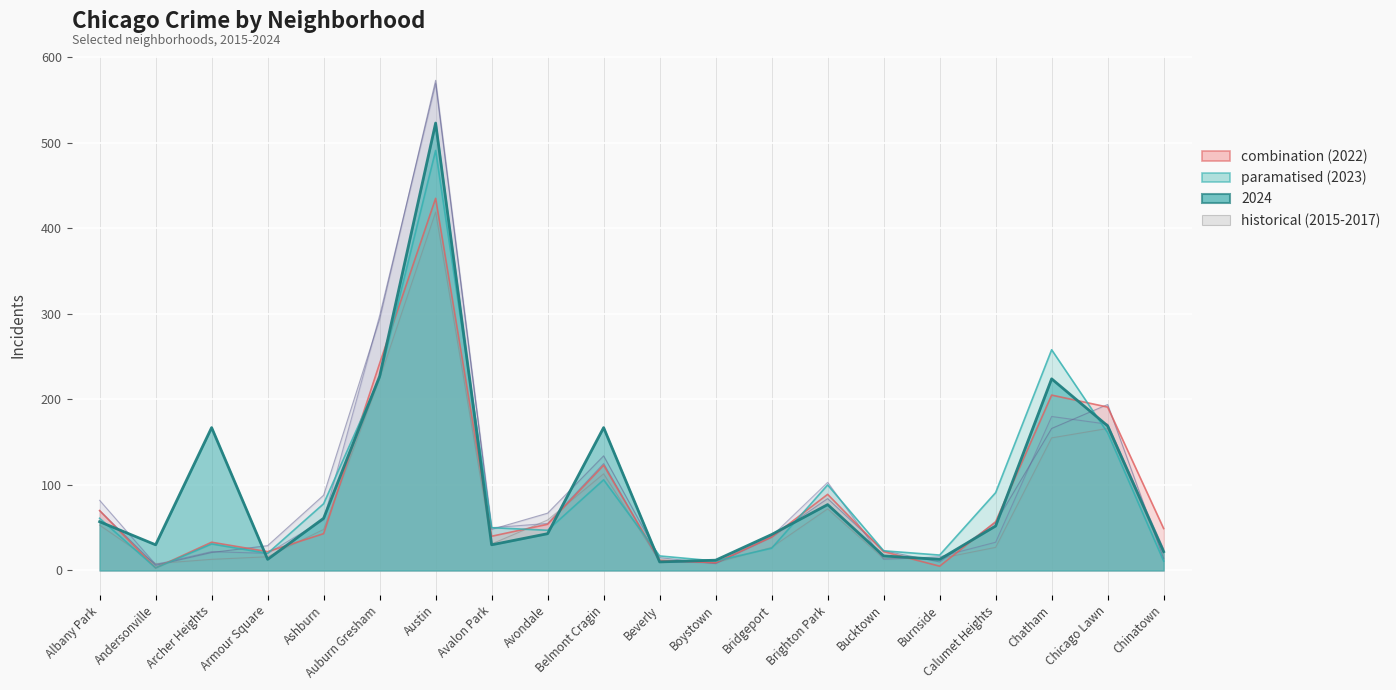

Which series has the largest total across all categories?

2024